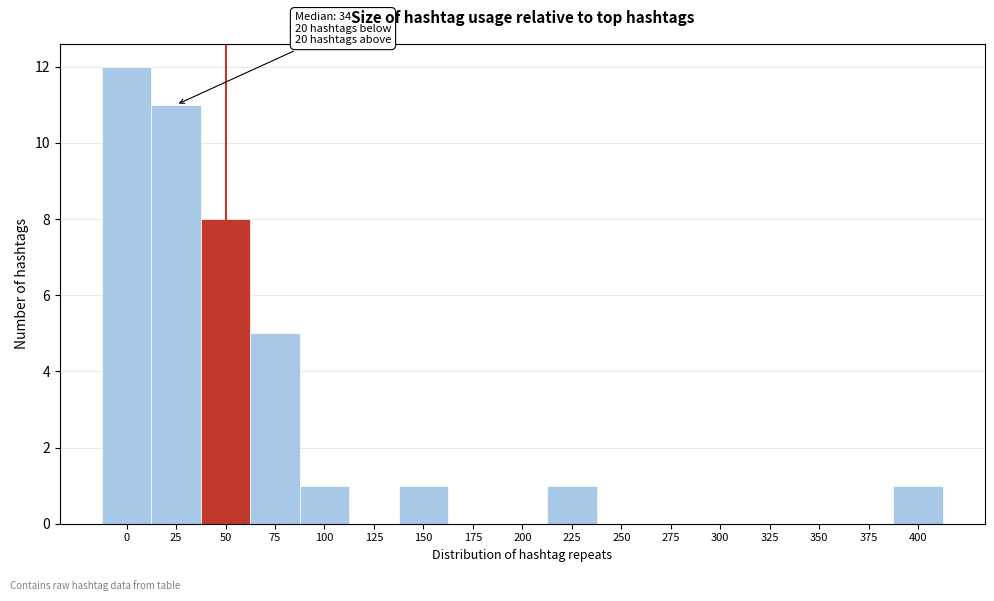

Reading left to right, extract all data points from this chart.

0=12	25=11	50=8	75=5	100=1	125=0	150=1	175=0	200=0	225=1	250=0	275=0	300=0	325=0	350=0	375=0	400=1